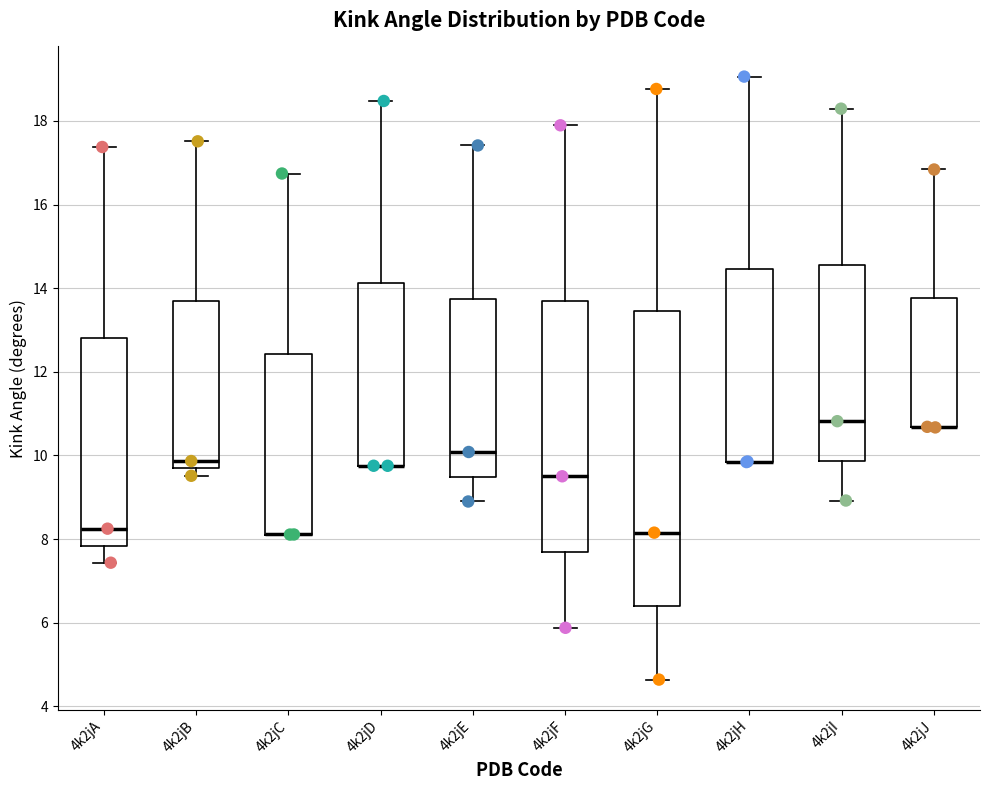

Comparing the boxes themselves (not the whiskers), which one is the tallest?

4k2jG